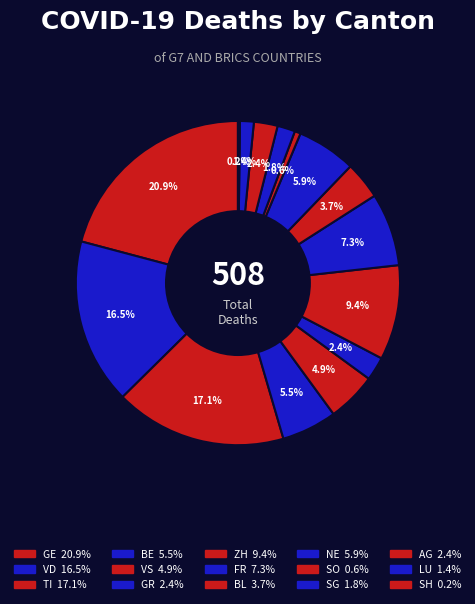

Is there any slice that represents more than half of the pie?

No